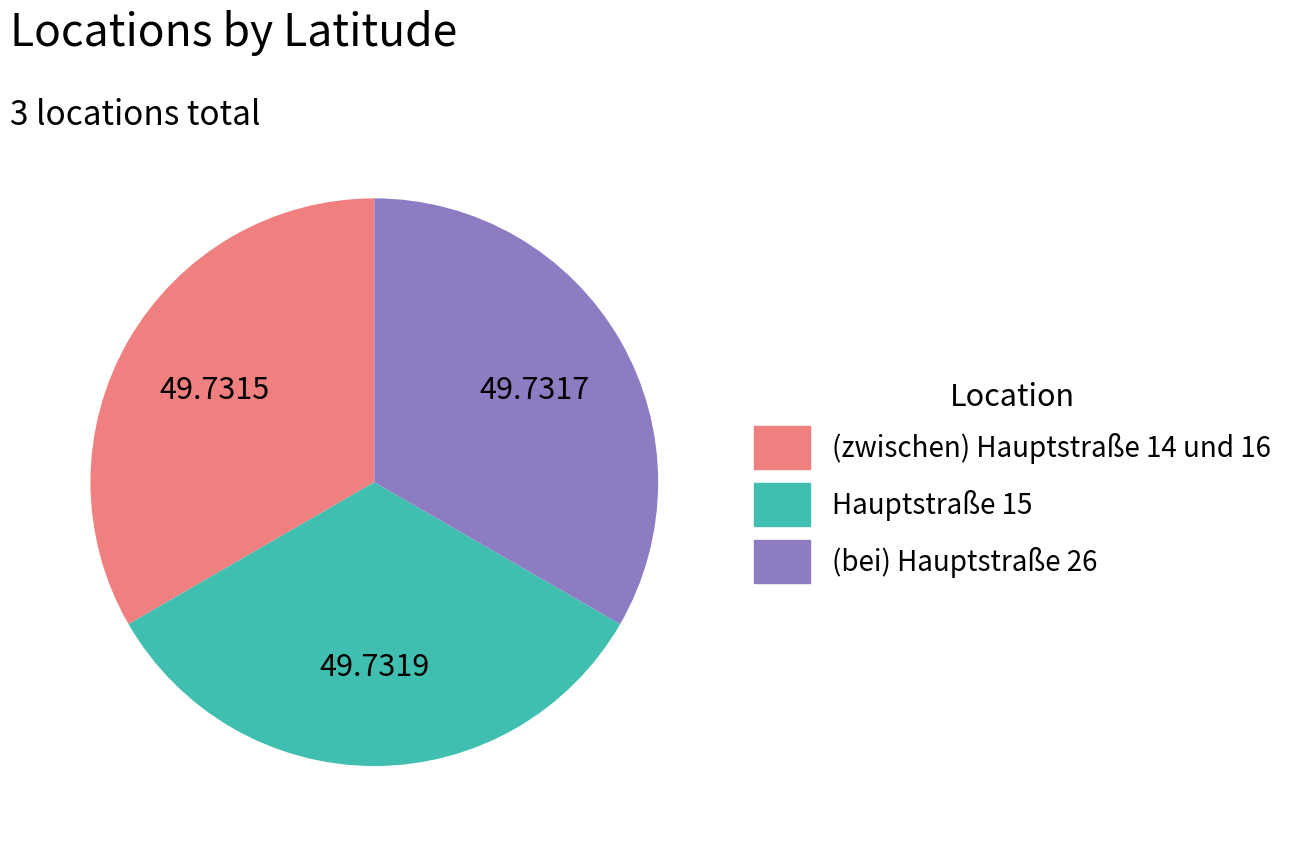

What is the ratio of the value at (zwischen) Hauptstraße 14 und 16 to the value at (bei) Hauptstraße 26?

1.0